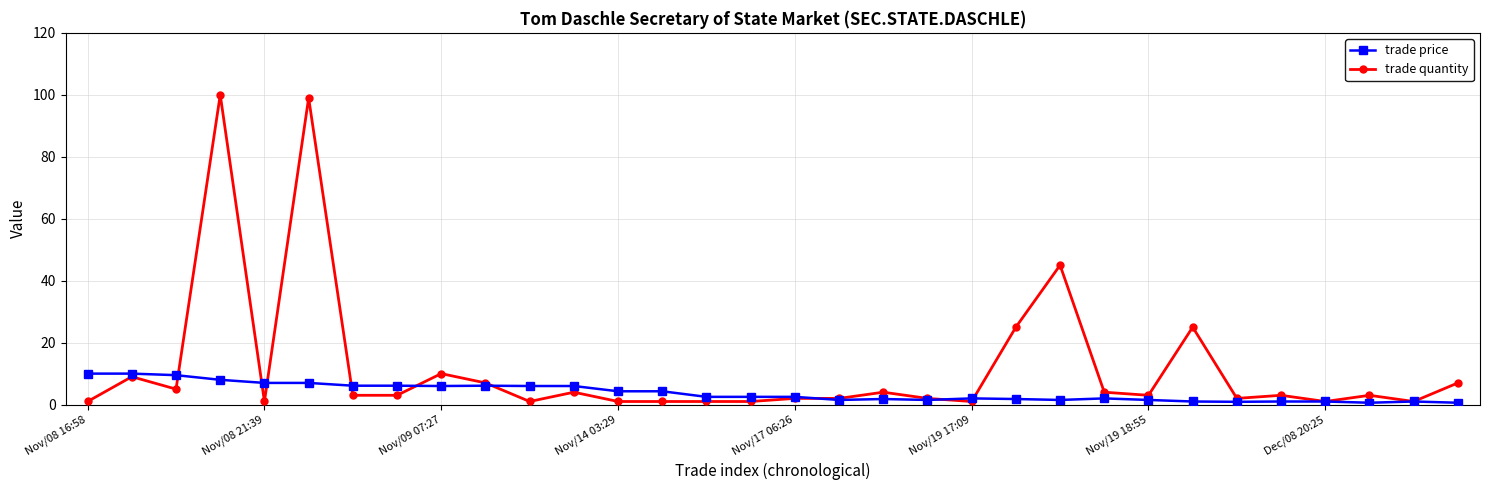

List the series in order of their overall mean, highest first.

trade quantity, trade price